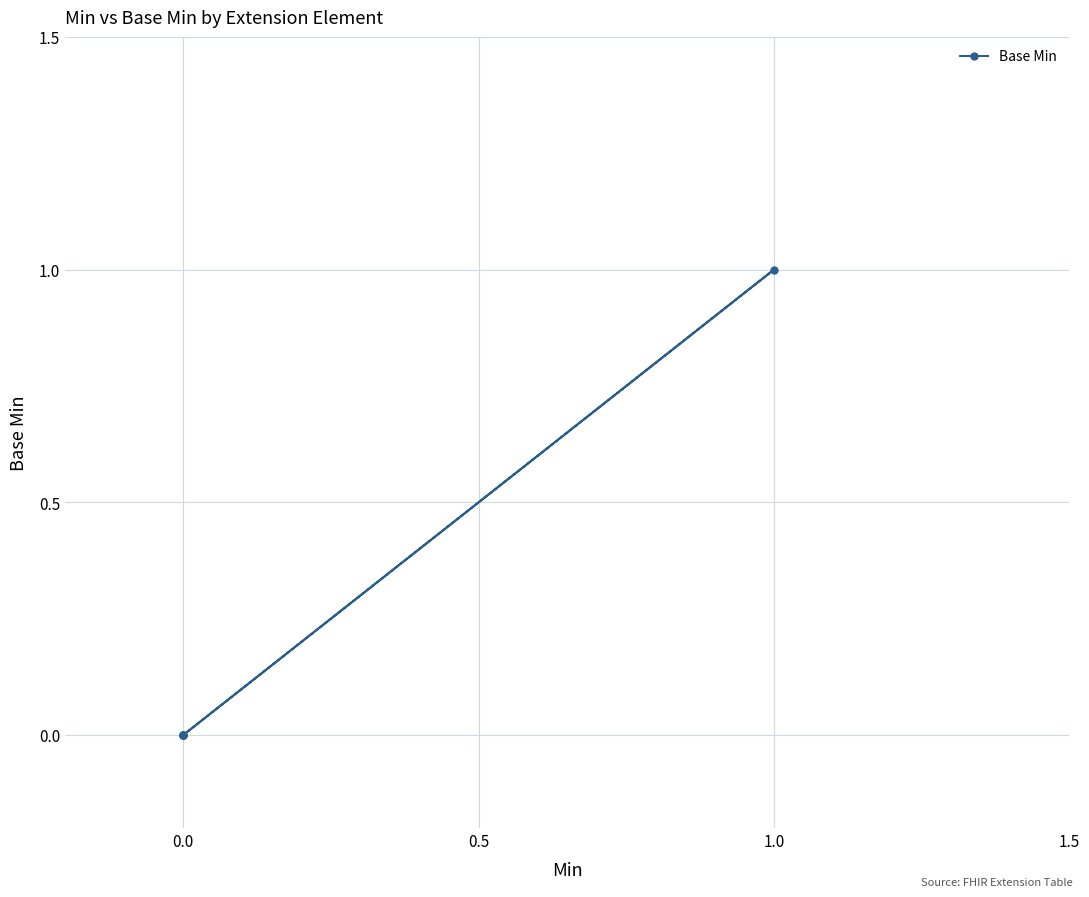

How many positive values are there?

1